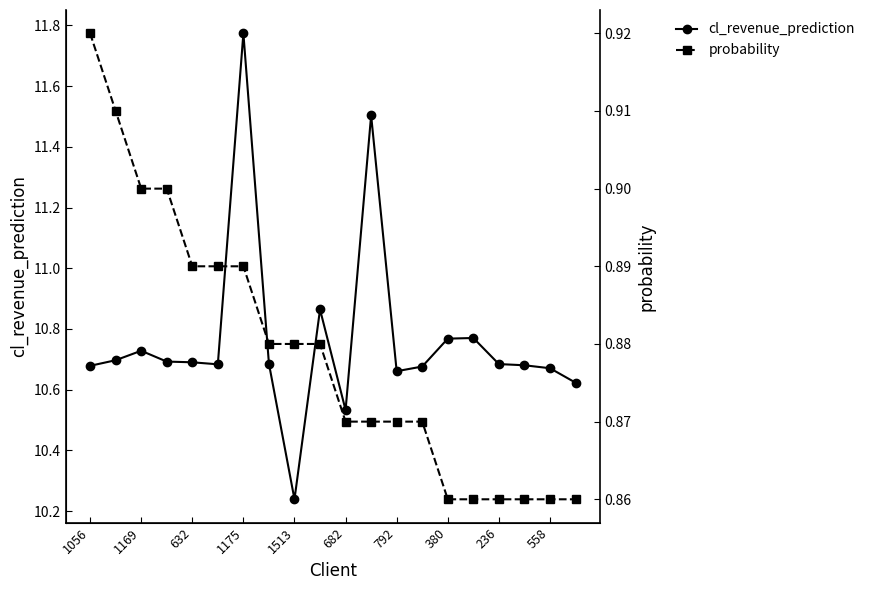

Which category has the highest value in the cl_revenue_prediction series?

1175